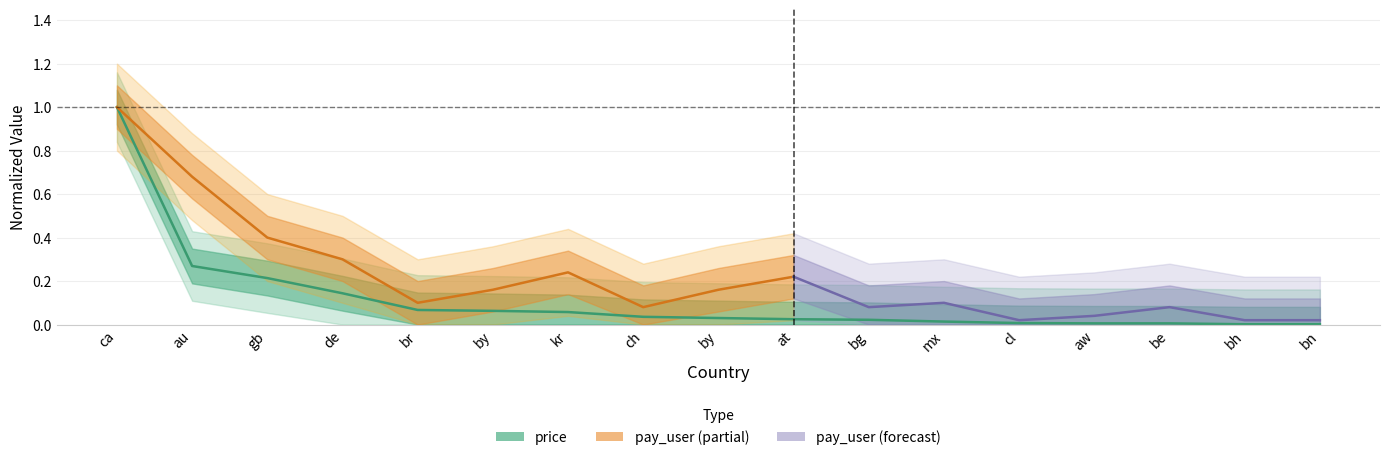

Reading left to right, transcribe all the data shown in this chart.

1.0	0.3	0.2	0.1	0.1	0.1	0.1	0.0	0.0	0.0	0.0	0.0	0.0	0.0	0.0	0.0	0.0